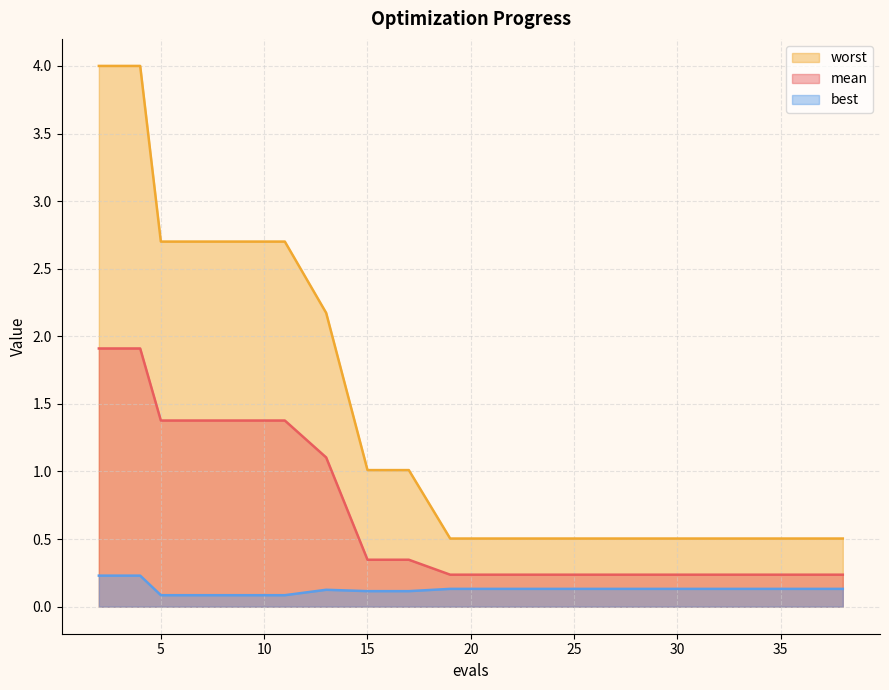

What is the value of the worst point at the 20th from the left?

0.5